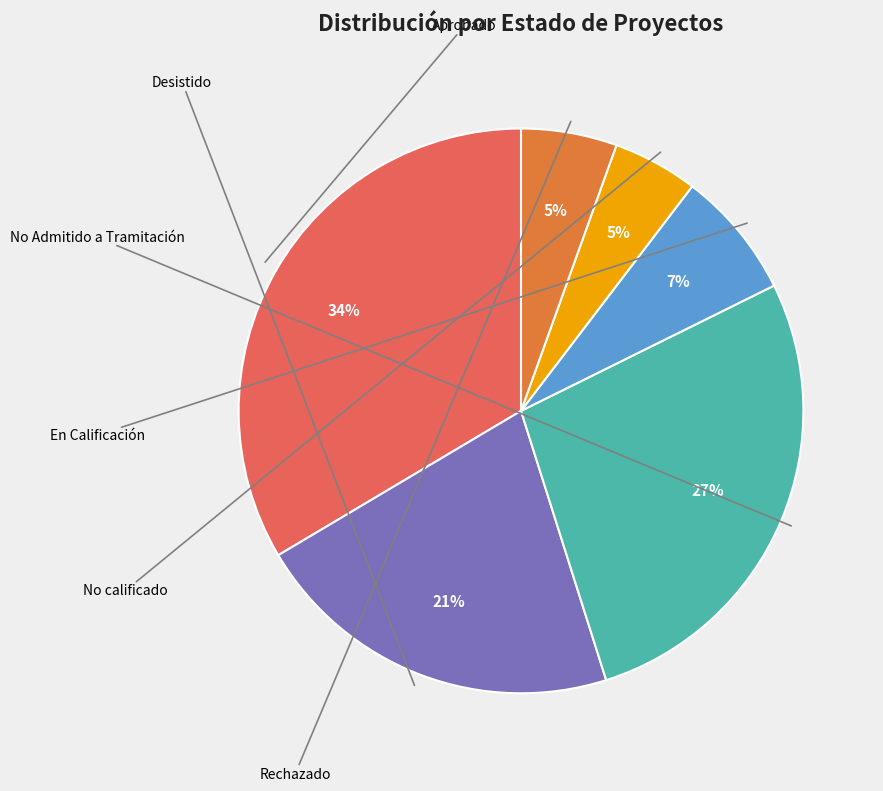

How many slices are in this pie chart?

6